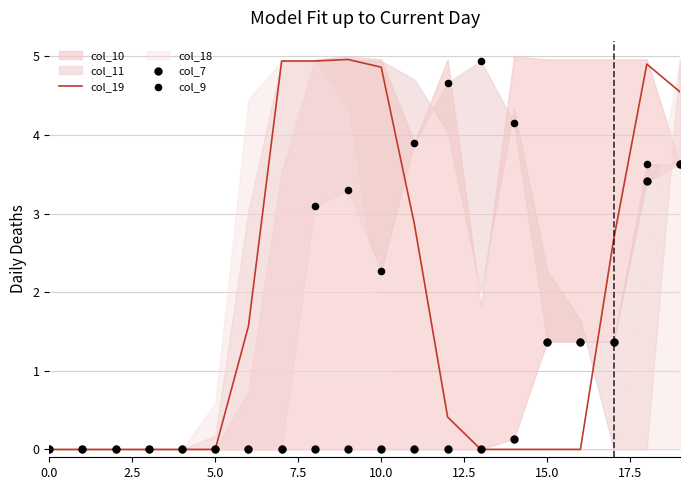

Which series reaches the minimum Y coordinate?

col_19